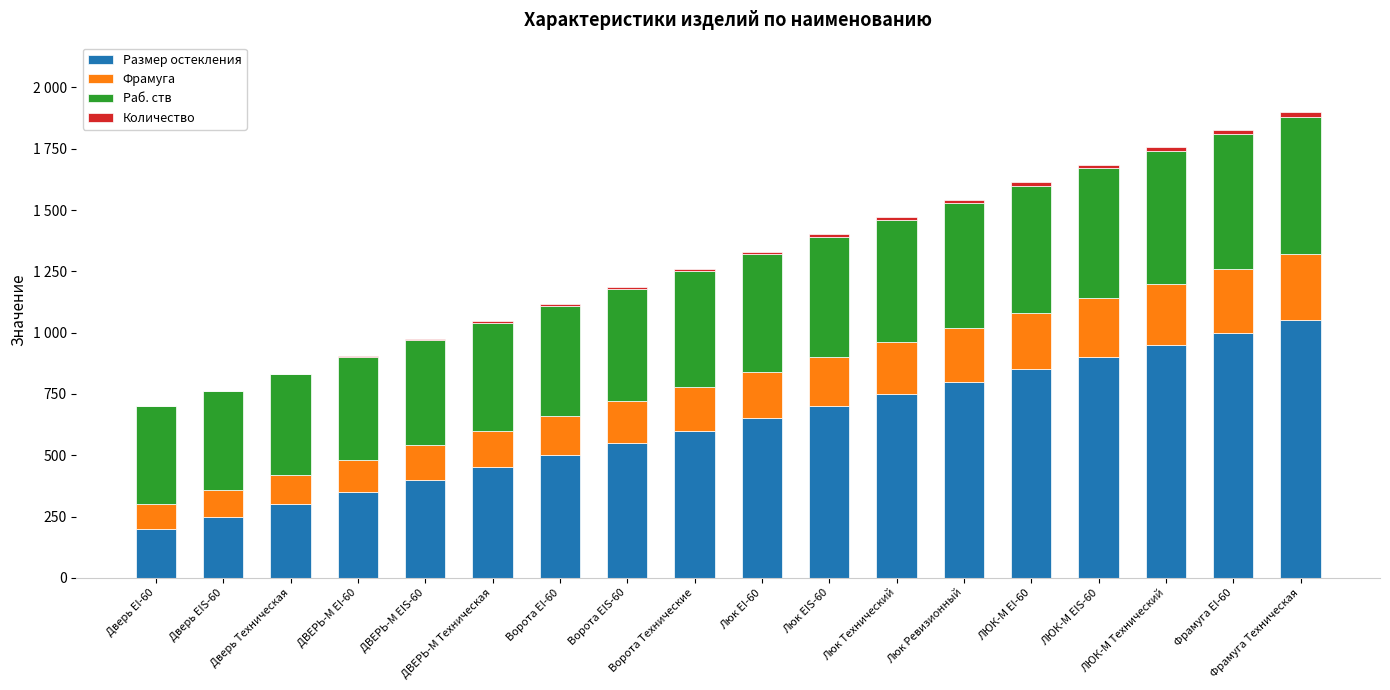

What position from the right is Фрамуга EI-60?

2